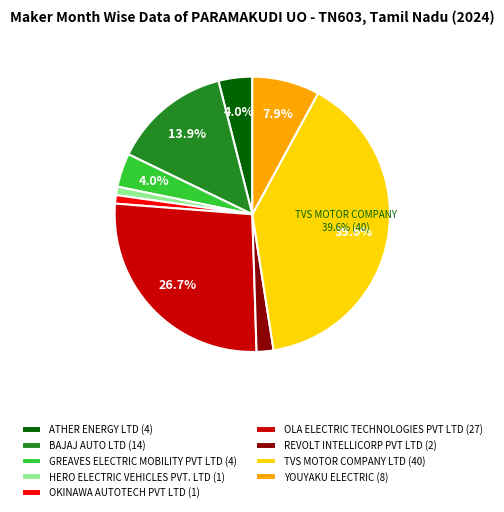

What portion of the pie excludes YOUYAKU ELECTRIC?

92.1%